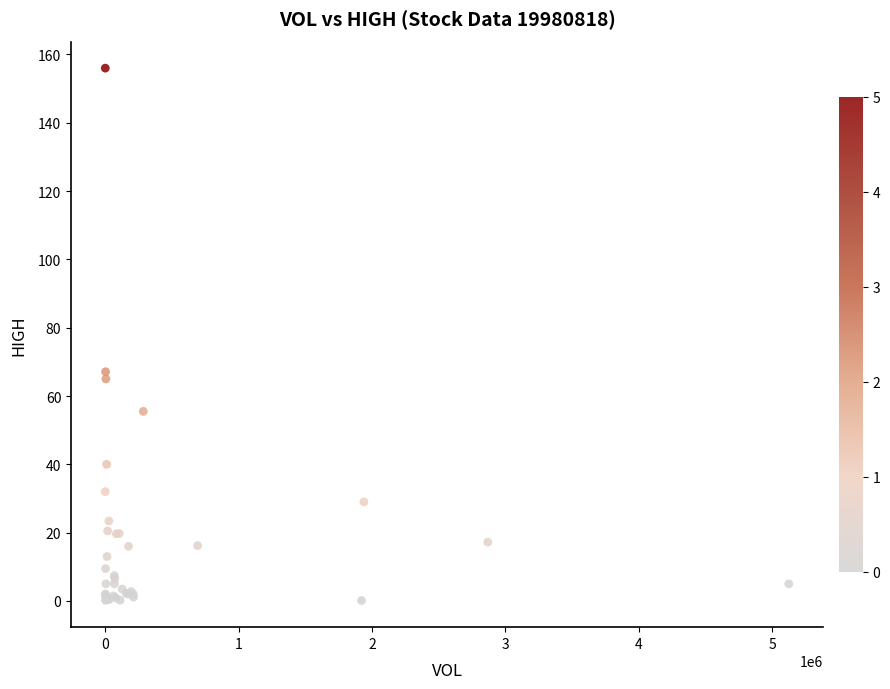

What Y value in the scatter plot is closest to 78?

67.1